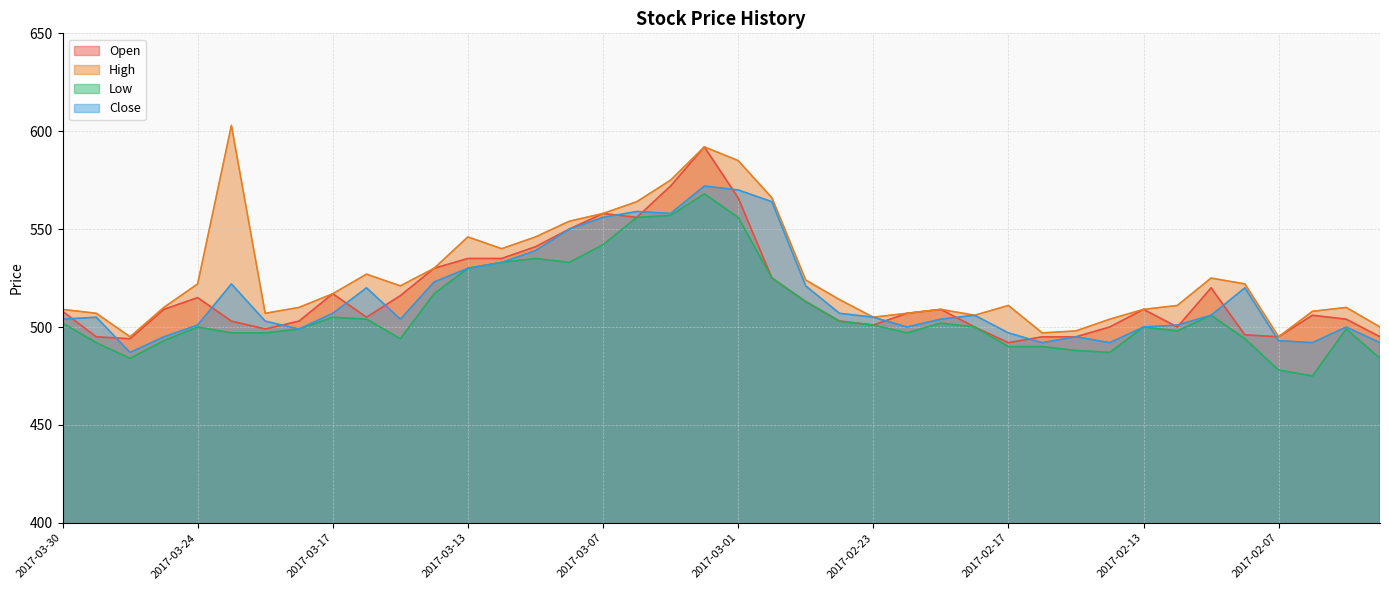

In Close, how many points are lower than both neighbors (excluding endpoints)?

8